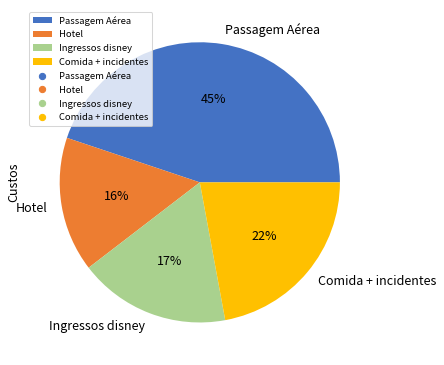

To the nearest percent, what percentage of the pie is Comida + incidentes?

22%